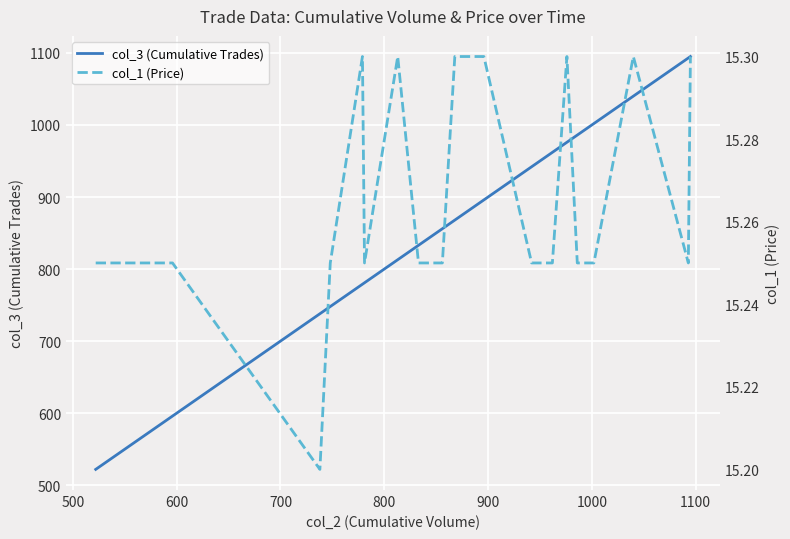

What is the maximum value for col_3 (Cumulative Trades)?

1095